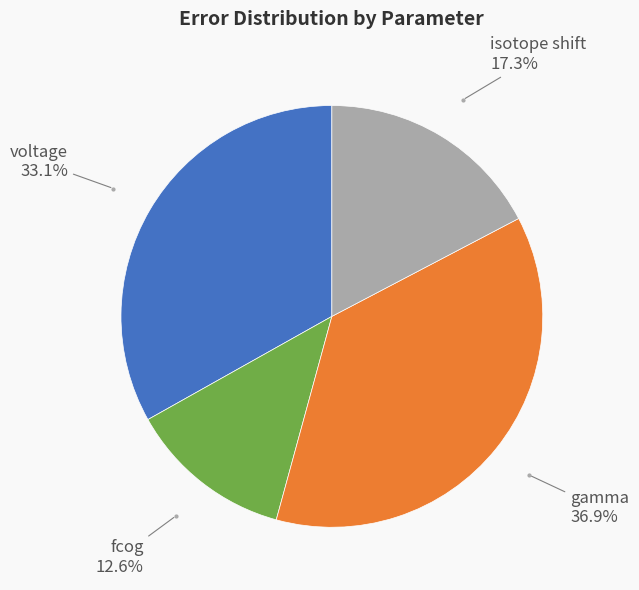

Does voltage account for over 50% of the chart?

No